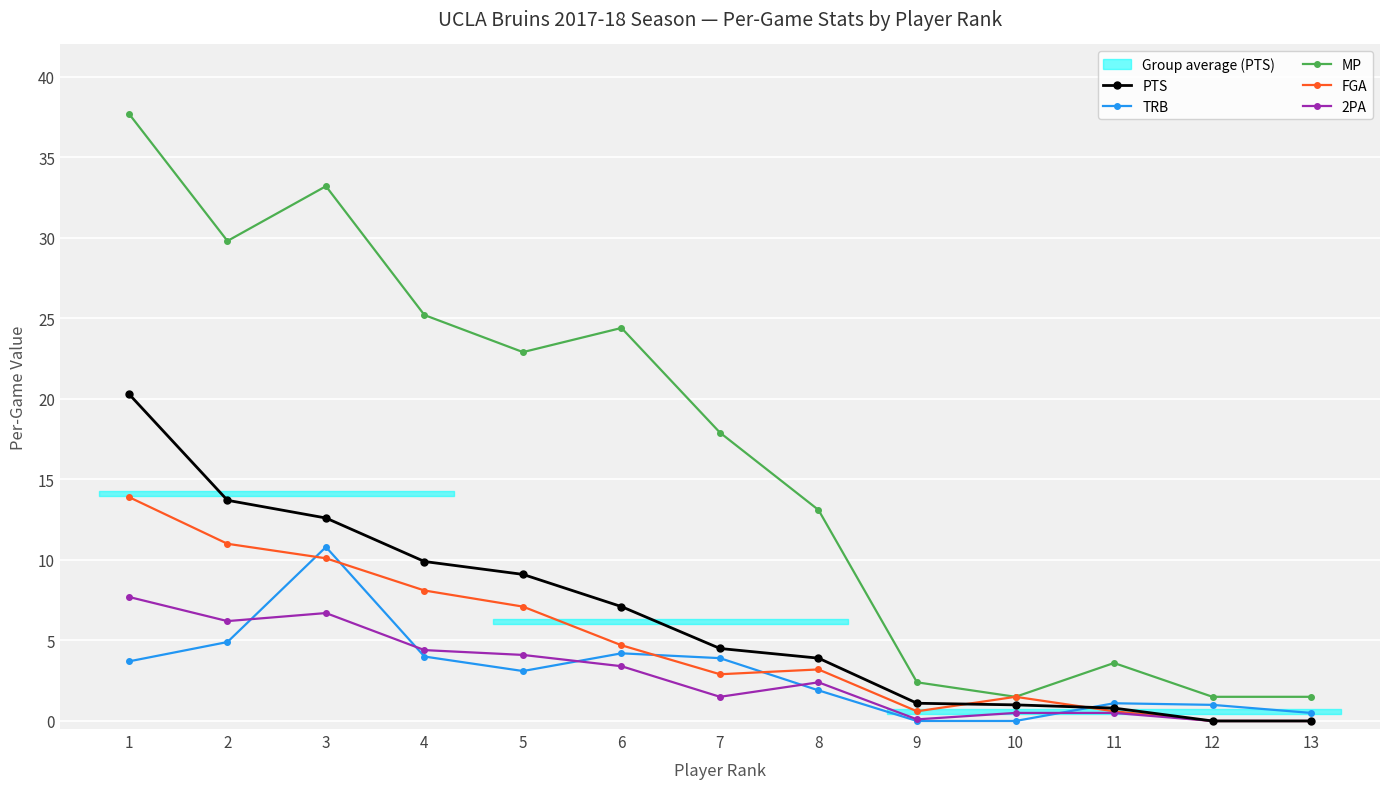

Between 3 and 7, which series saw the biggest shift?

MP